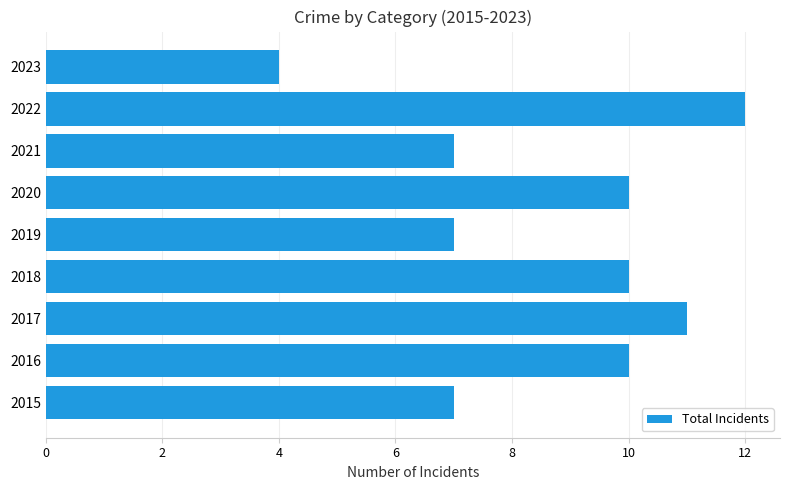

What is the sum of all values?

78